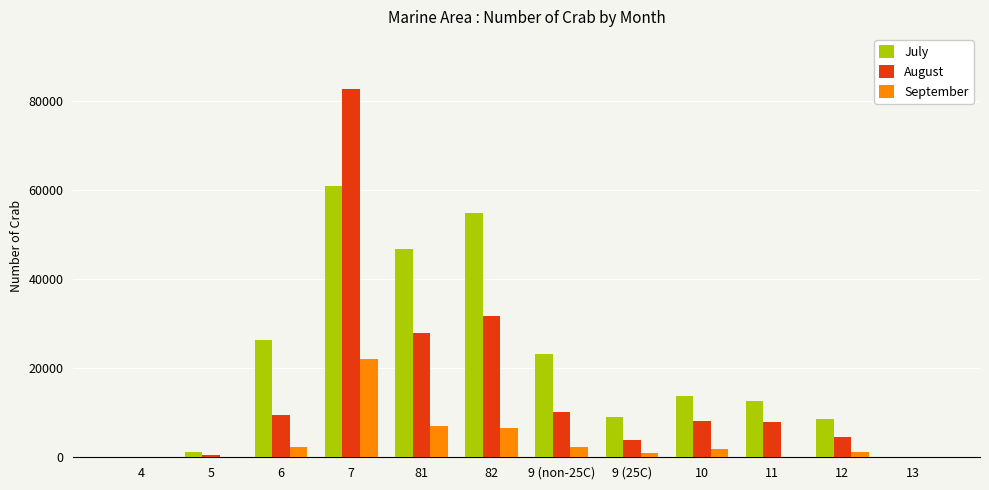

Which series has the largest total across all categories?

July